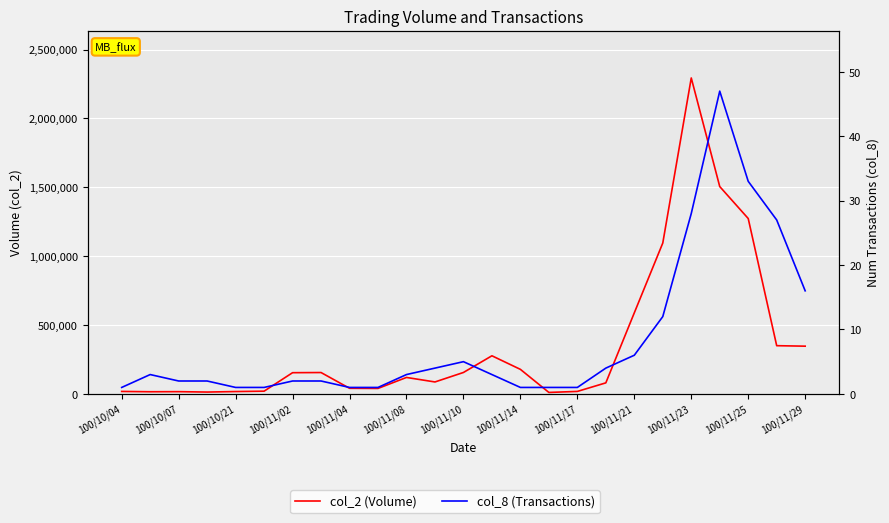

At 100/11/23, list the series in order from smallest to largest.

col_8, col_2